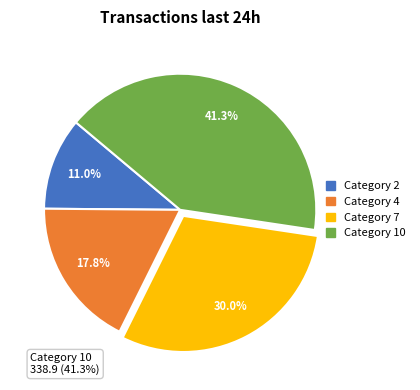

What portion of the pie excludes 4?

82.2%